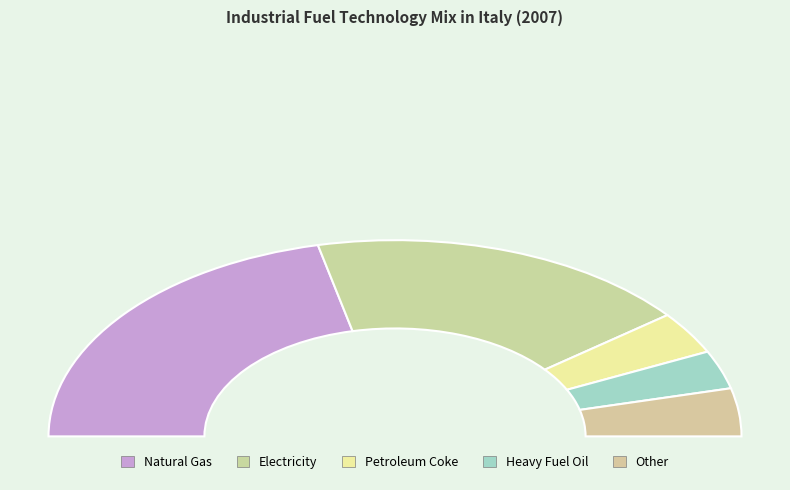

How many slices are in this pie chart?

5